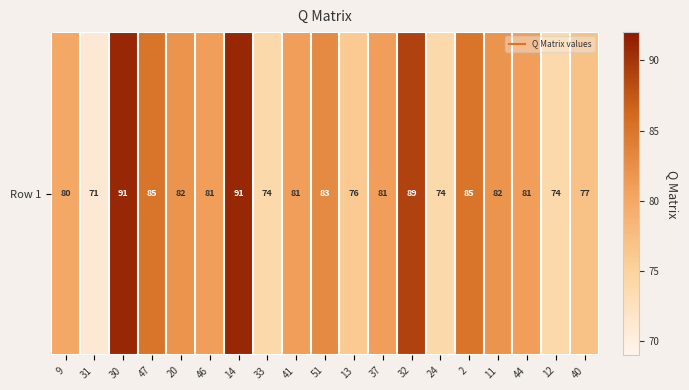

What is the ratio of the value at 12 to the value at 24?

1.0